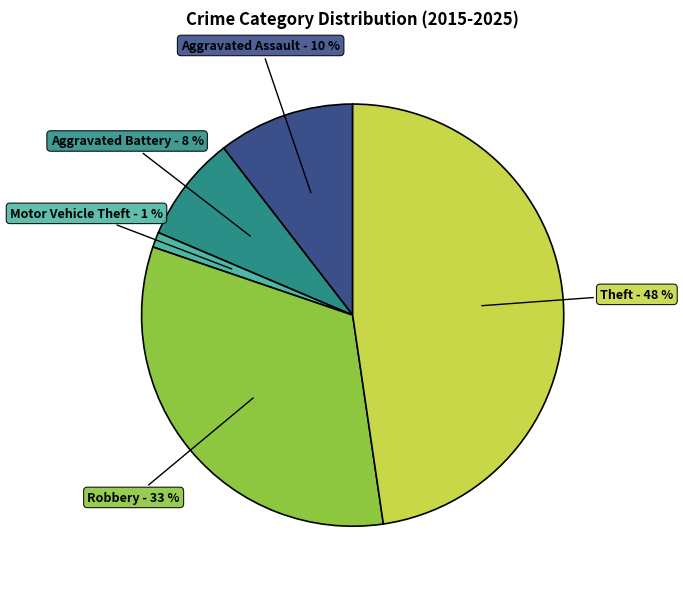

Count the number of slices in the pie.

5